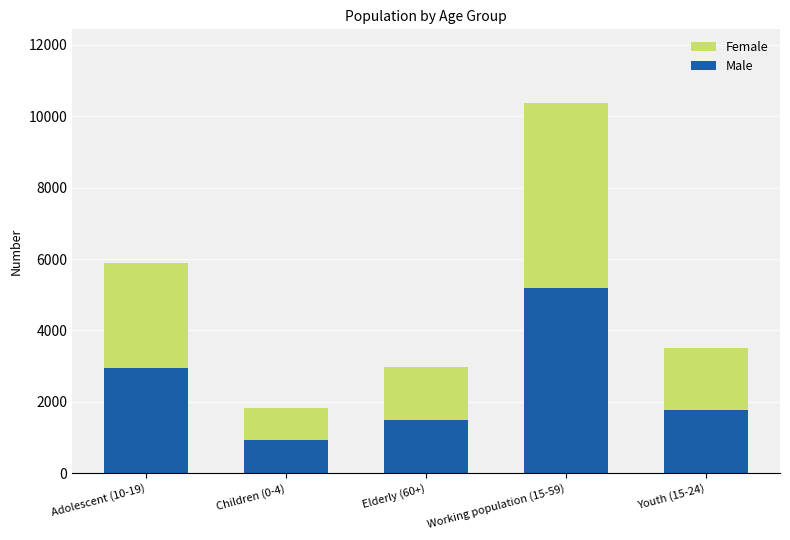

What is the maximum value for Male?

5182